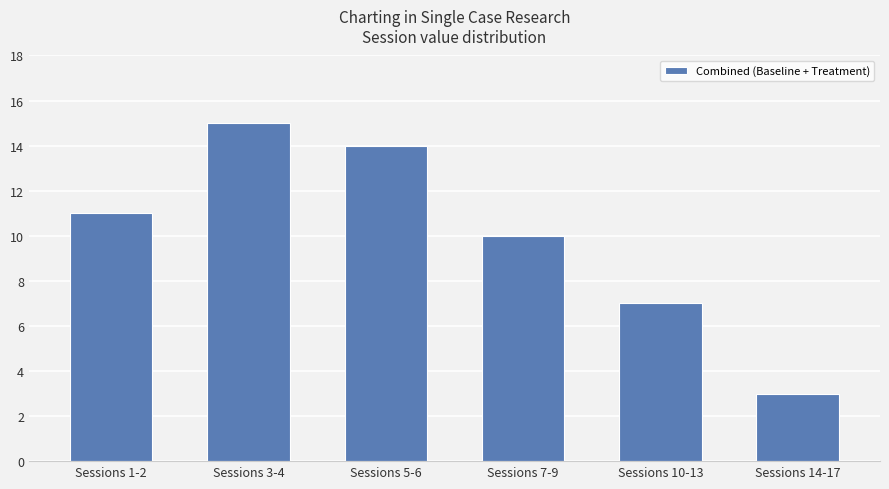

How many values are below 11?

3